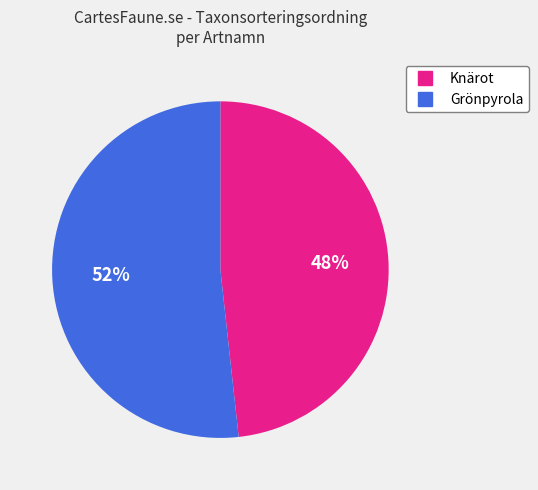

Do Knärot and Grönpyrola together represent more than half of the pie?

Yes